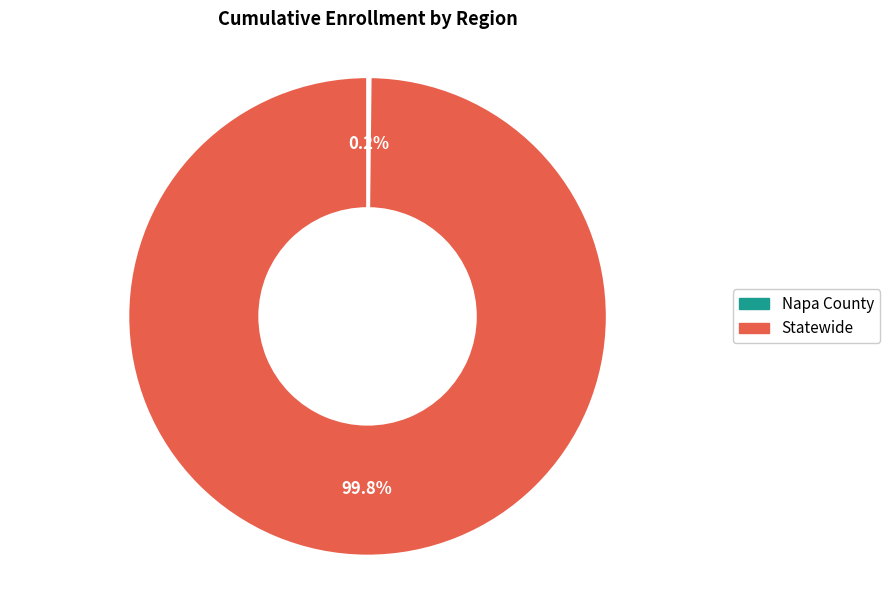

Is it true that Statewide is 85% of the pie?

False